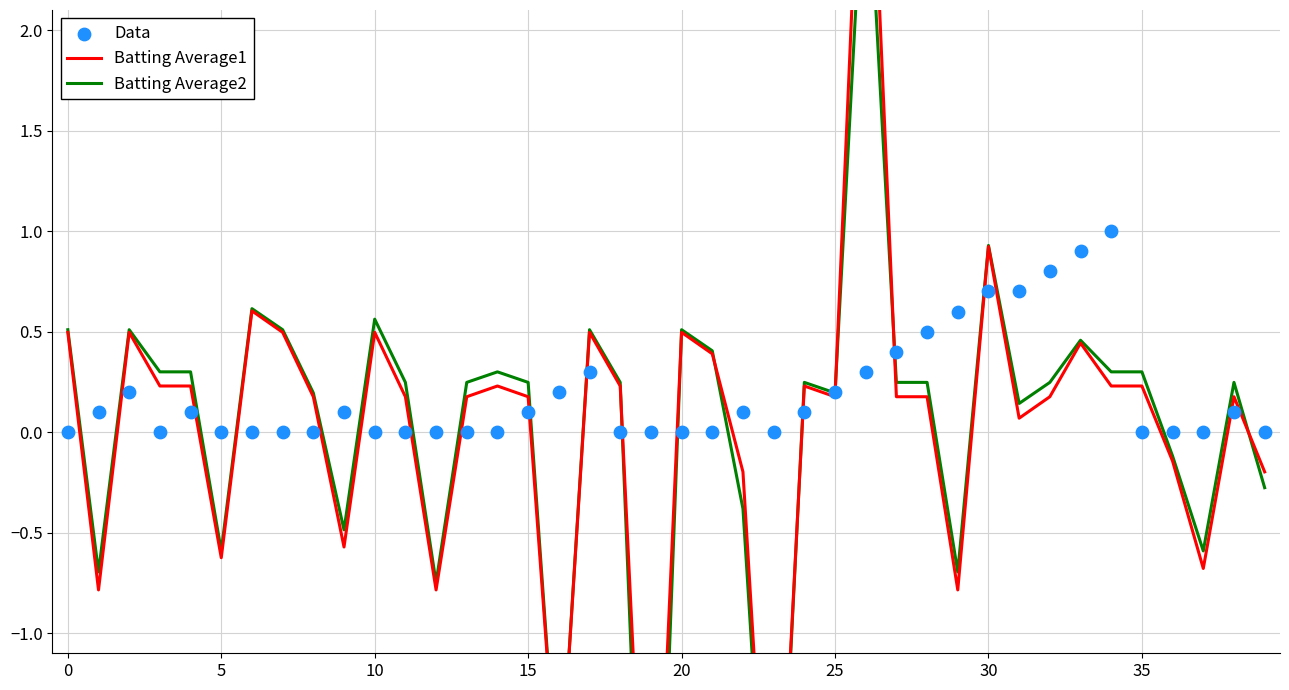

Is the value of Batting Average2 at 40 greater than the value of Batting Average1 at 16?

Yes